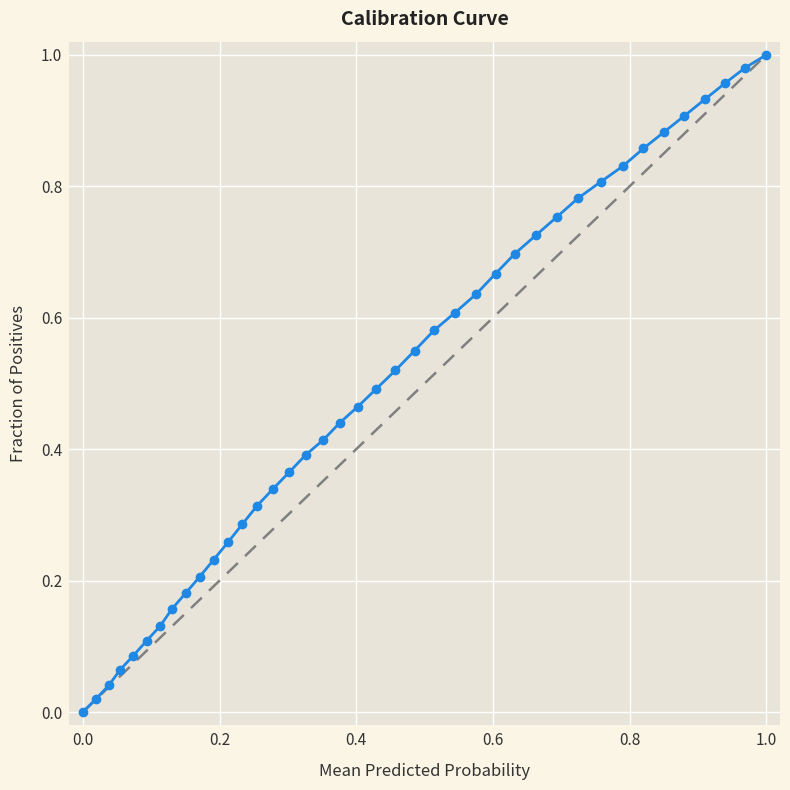

What is the sum of all values?

19.7